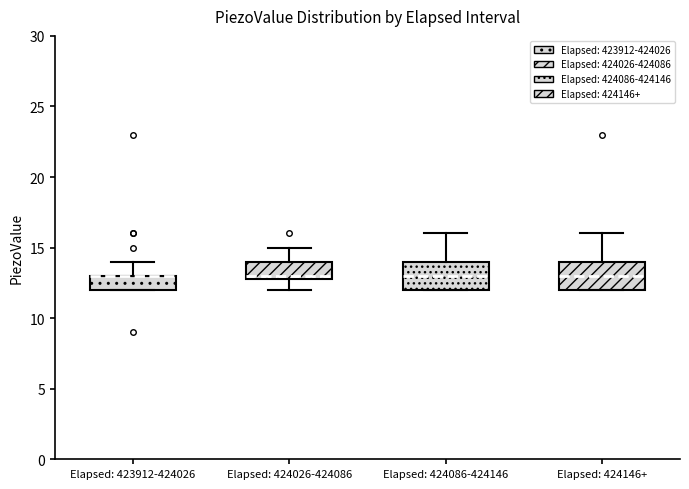

Reading left to right, read every box against the y-axis: the position of its median line, the range the box covers, and the ends of its whiskers. The values are not printed on the chart, so give them approximately, as read against the axis.

Elapsed: 423912-424026: median 13 (drawn on the box's upper edge), box 12 to 13, whiskers 12 to 14
Elapsed: 424026-424086: median 13 (just above the box's lower edge), box 13 to 14, whiskers 12 to 15
Elapsed: 424086-424146: median 13, box 12 to 14, whiskers 12 to 16
Elapsed: 424146+: median 13, box 12 to 14, whiskers 12 to 16